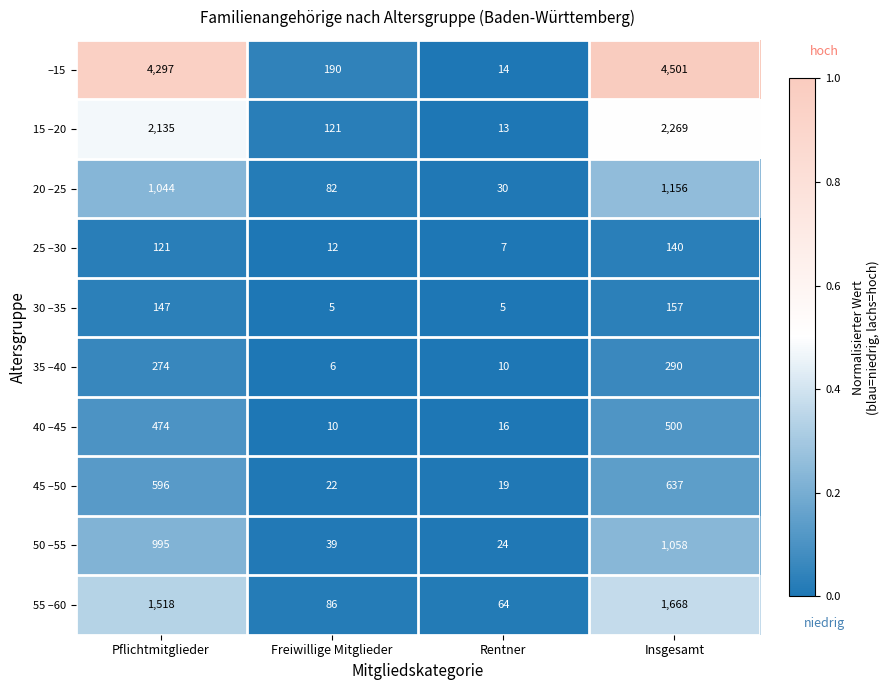

Which series has the widest spread of values?

–15